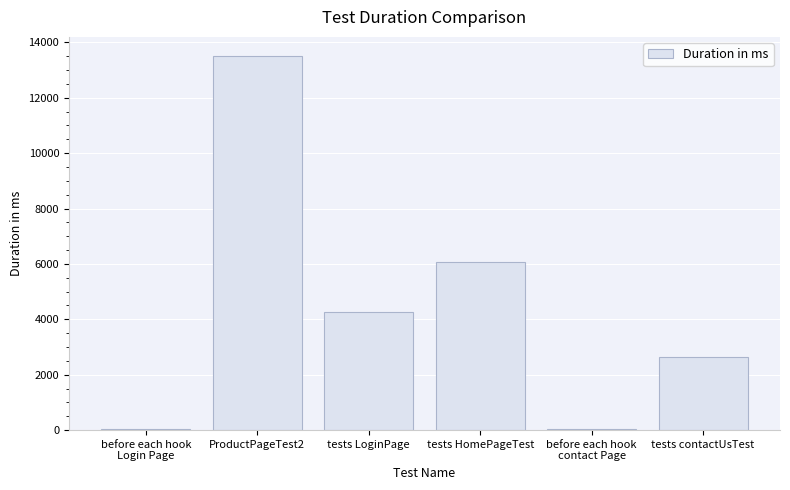

What is the average value?

4419